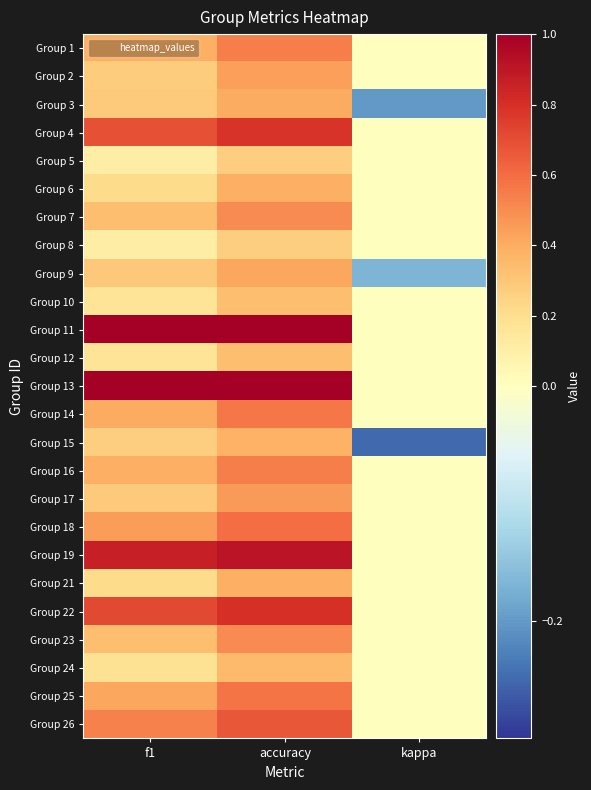

At how many categories does at least one series exceed 0?

2